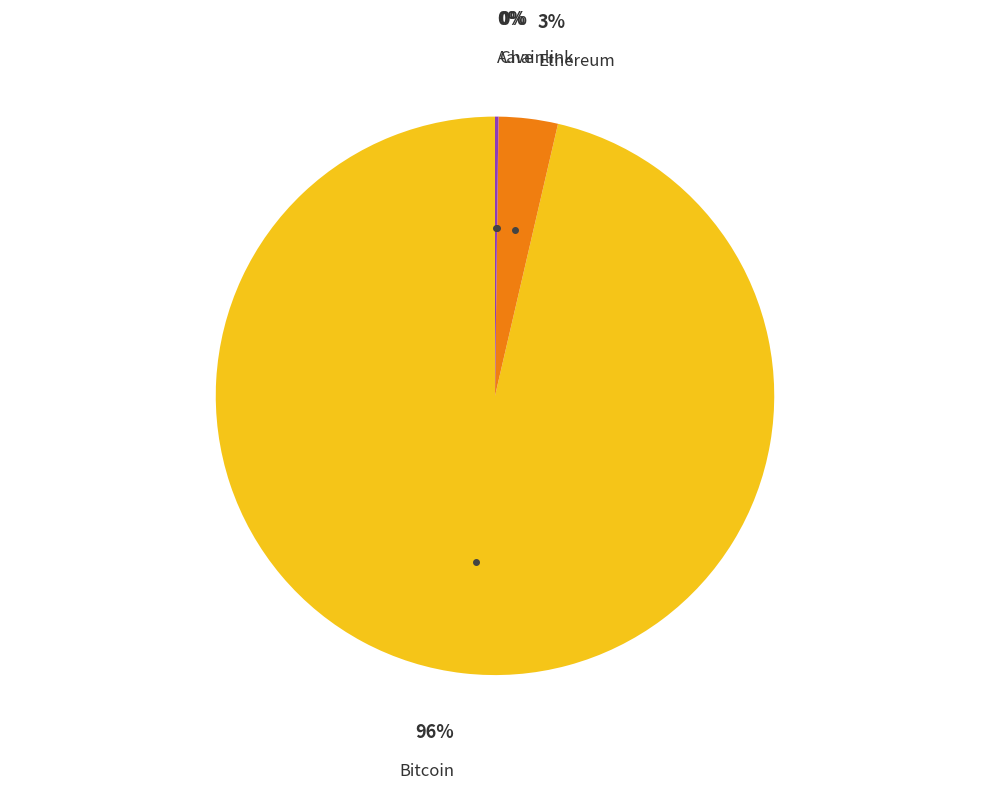

Does any single category account for the majority?

Yes